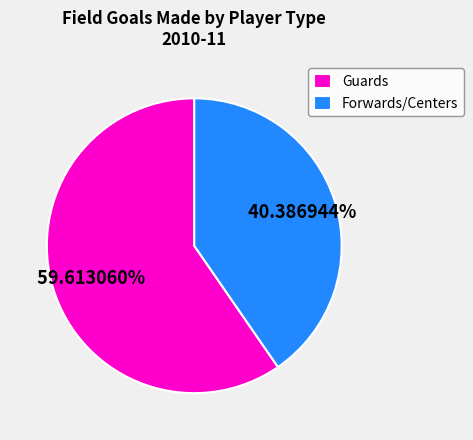

Combined, do Guards and Forwards/Centers account for over 50%?

Yes